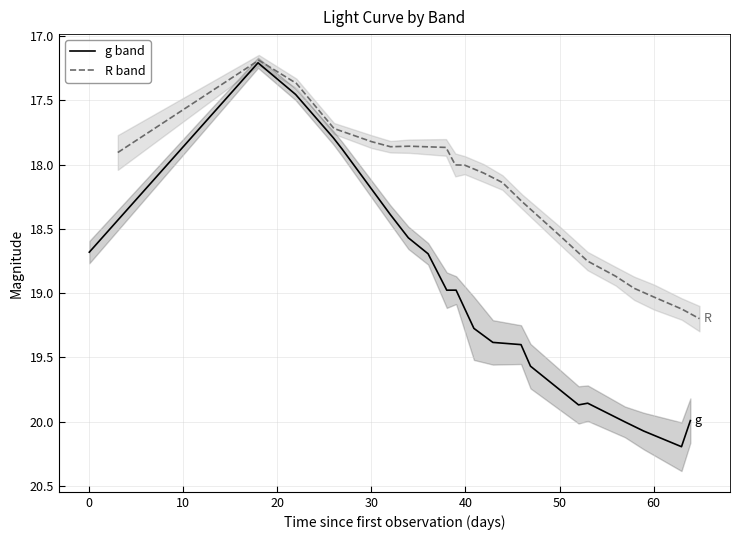

True or false: R band and g band cross at least once.

False